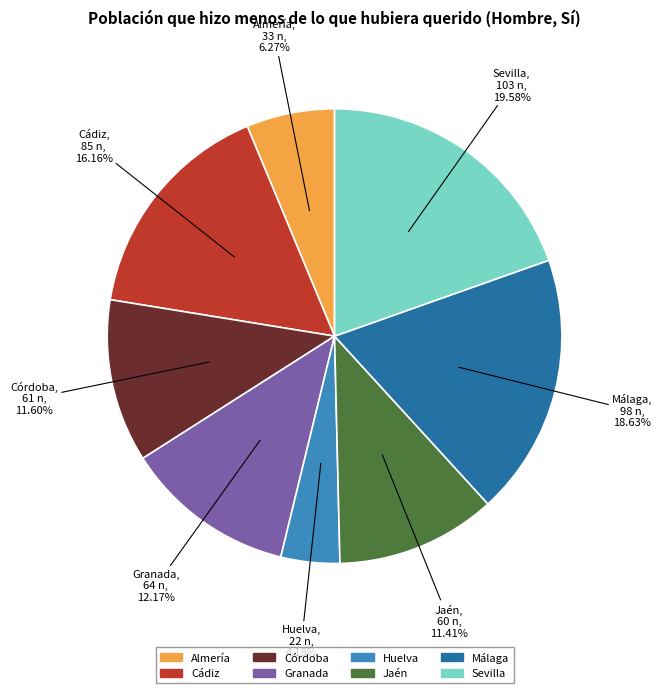

How many slices are in this pie chart?

8